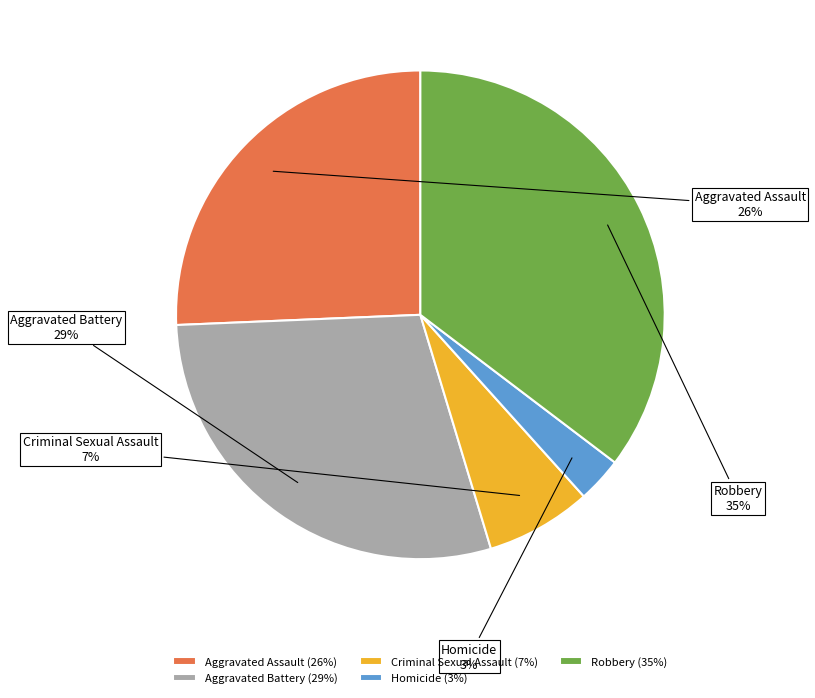

To the nearest percent, what percentage of the pie is Robbery?

35%